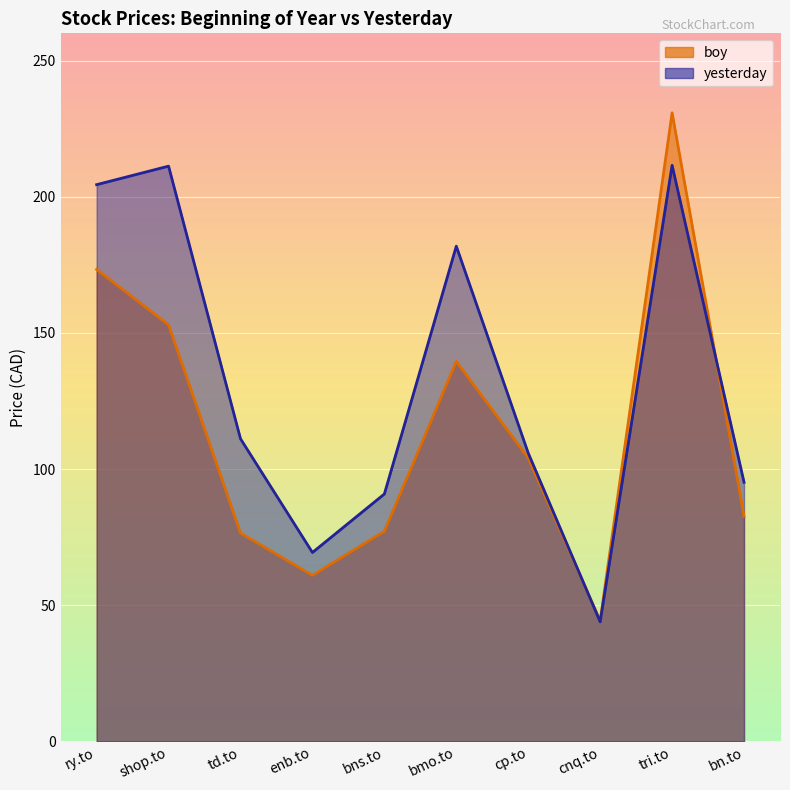

What are all the series names shown in the legend?

boy, yesterday